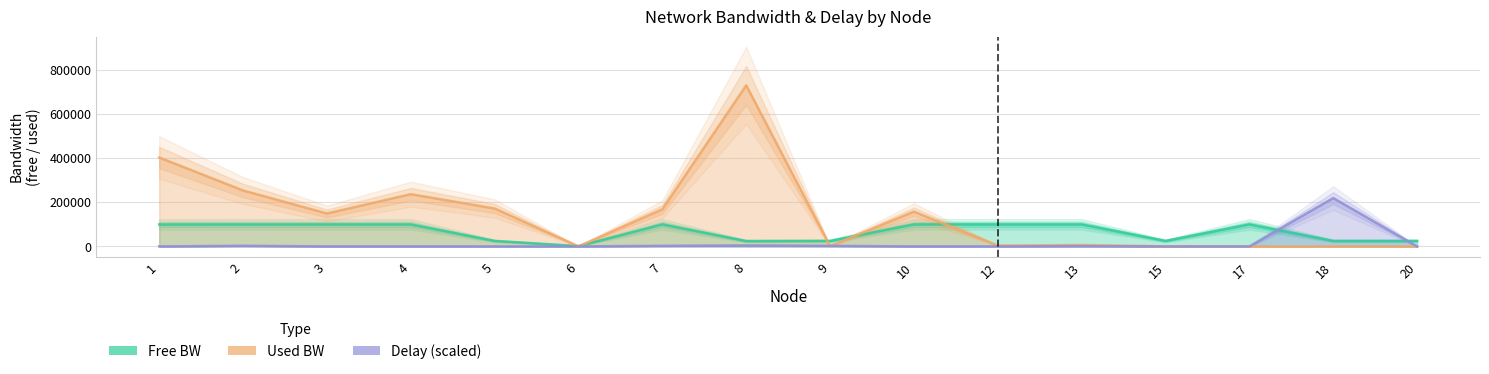

How many series are shown in this chart?

3